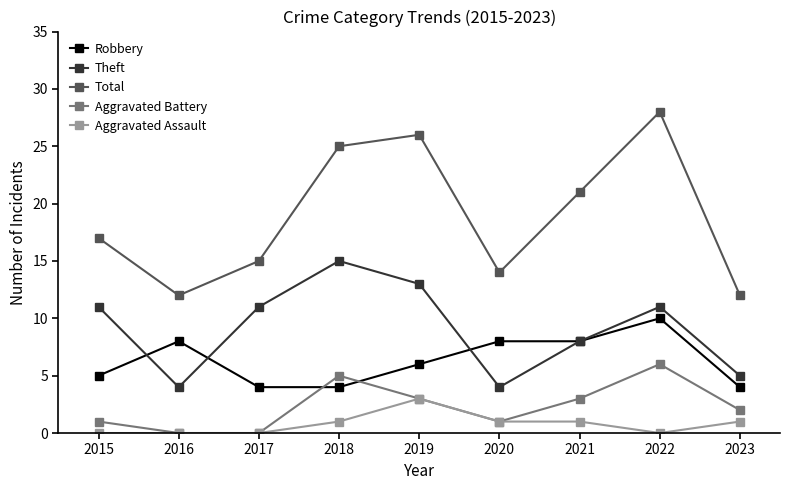

True or false: Robbery and Aggravated Battery cross at least once.

True